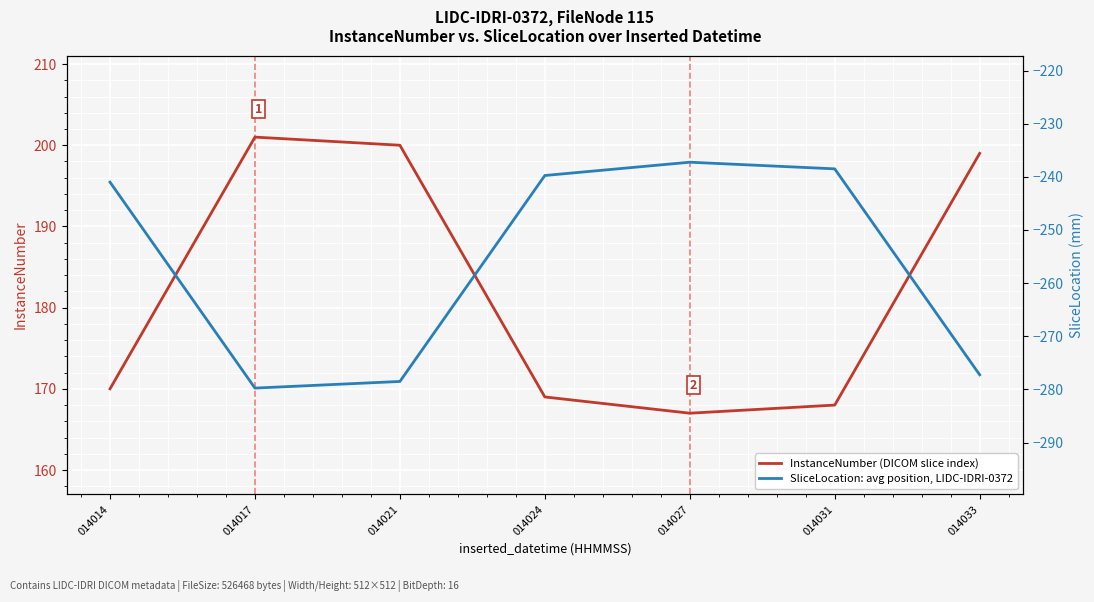

Where is InstanceNumber (DICOM slice index) nearest to the value 184?

014014